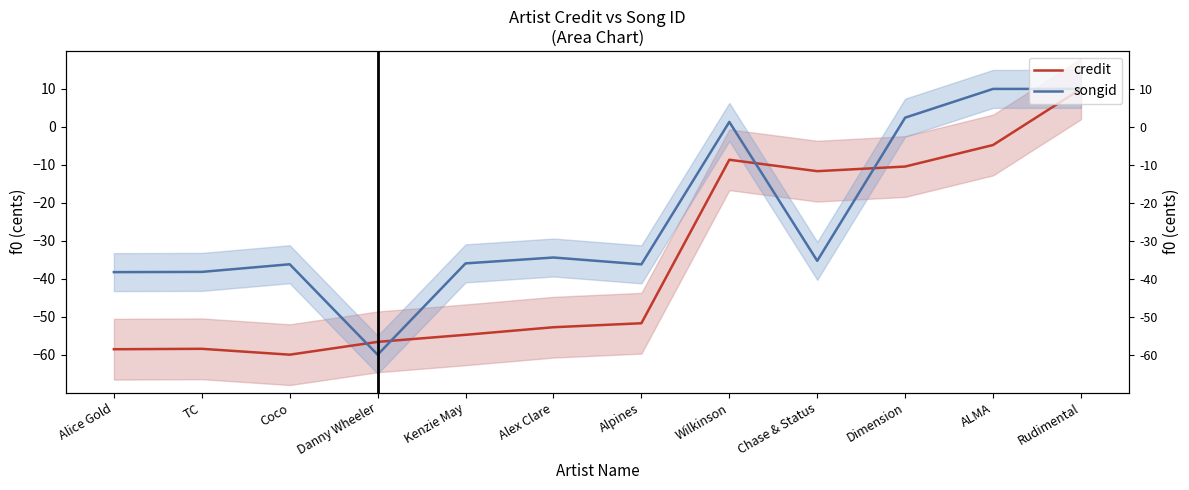

How many lines are shown in the chart?

2